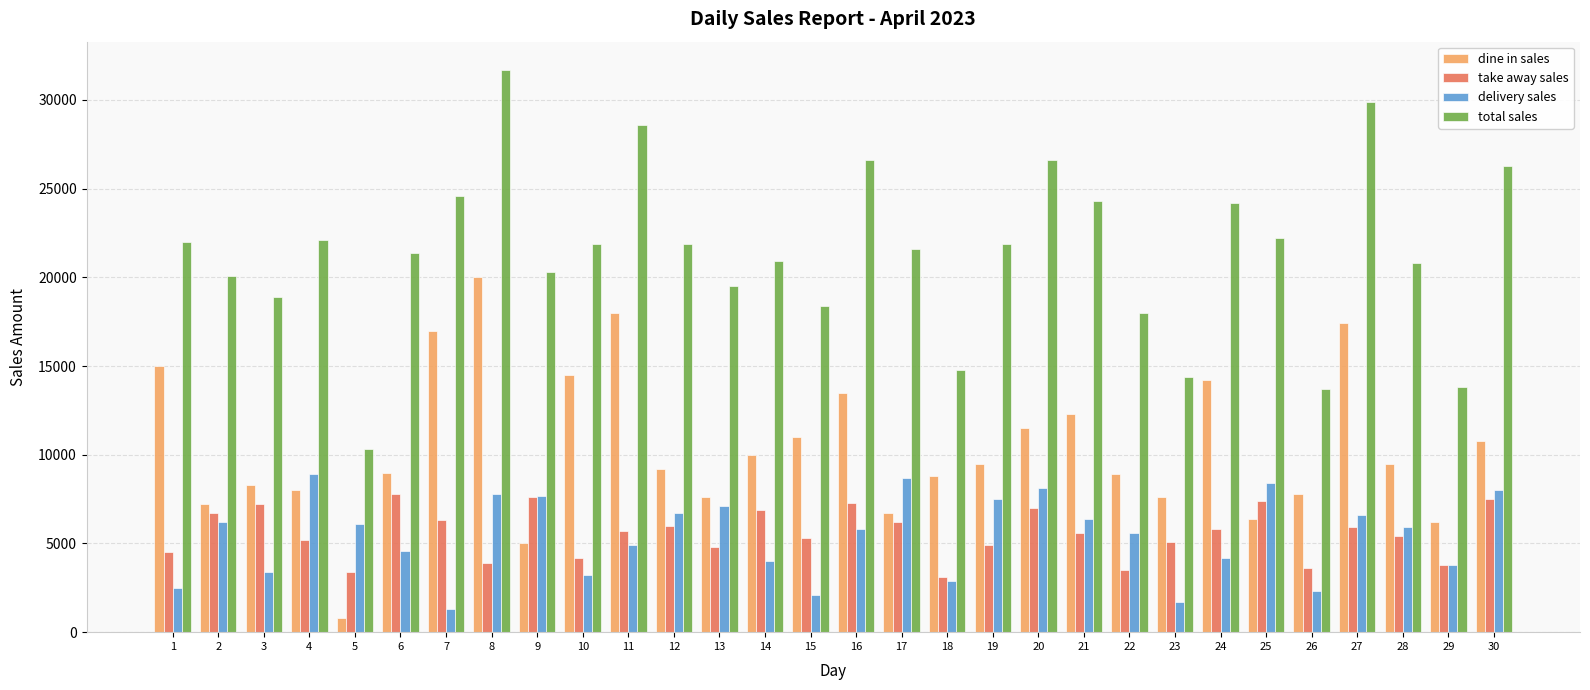

Count the number of data series in this chart.

4